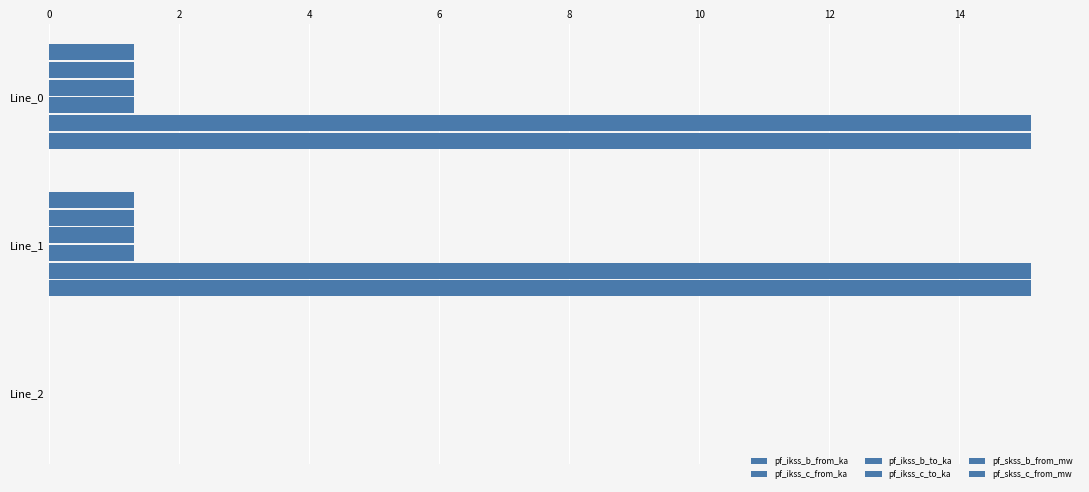

How many values in pf_skss_c_from_mw are above zero?

2